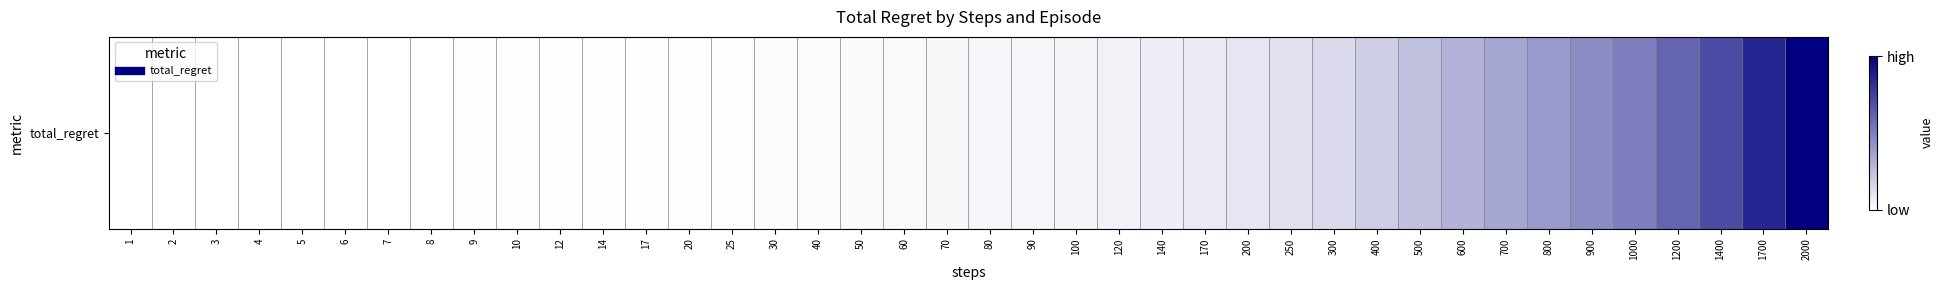

Where is the data nearest to the value 0?

1